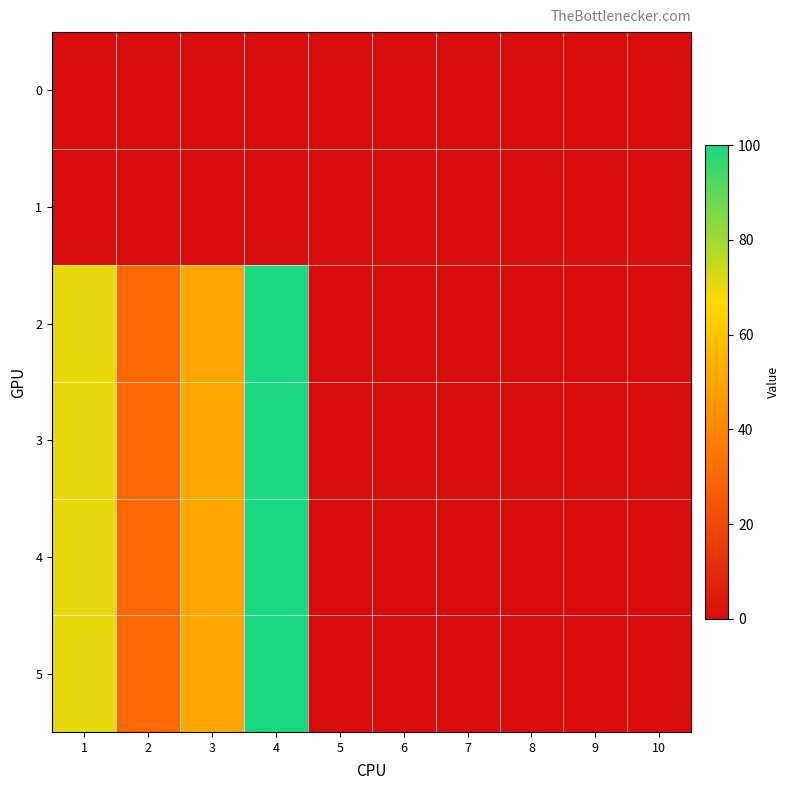

Rank the series at 9 from highest to lowest value.

0, 1, 2, 3, 4, 5